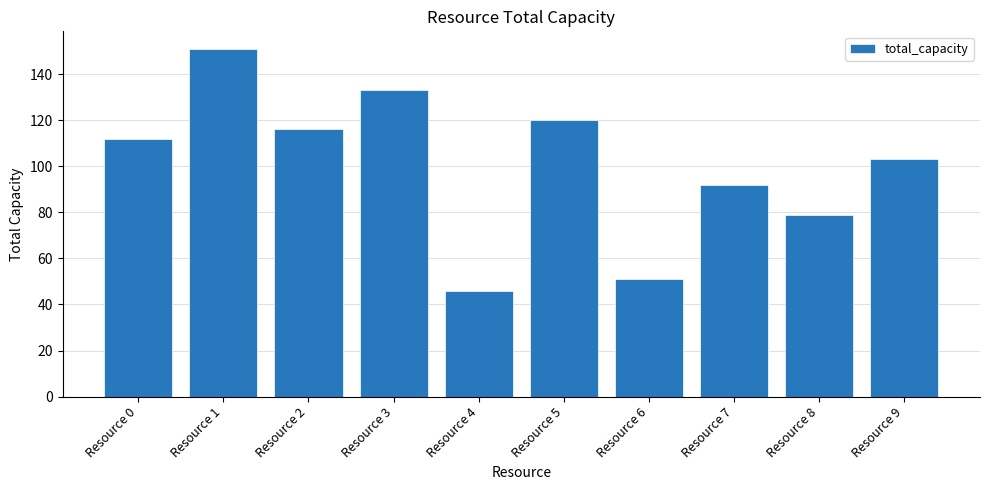

What is the approximate value at Resource 5, to the nearest 50?

100